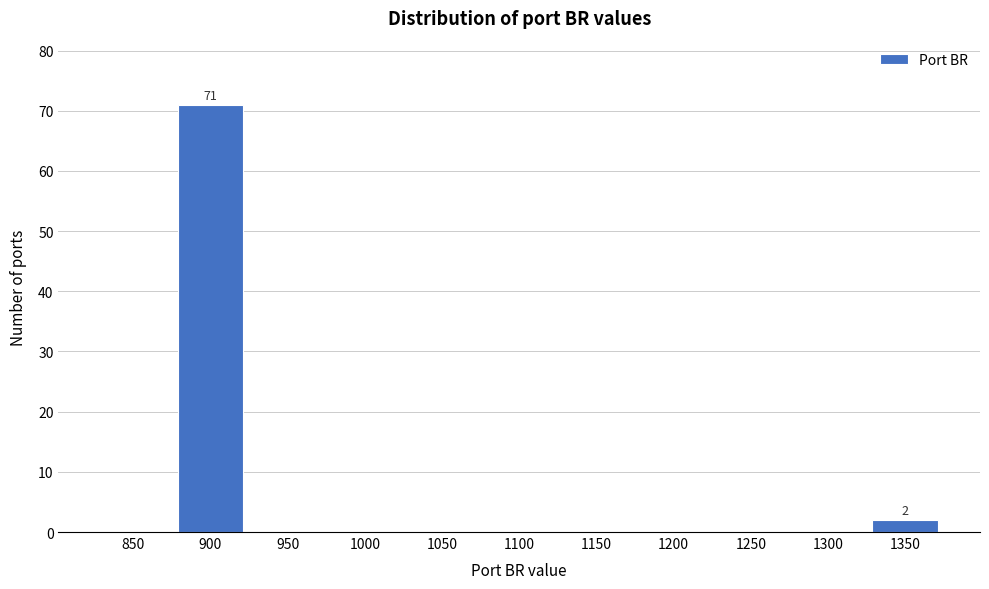

Reading right to left, extract all data points from this chart.

1350=2	1300=0	1250=0	1200=0	1150=0	1100=0	1050=0	1000=0	950=0	900=71	850=0